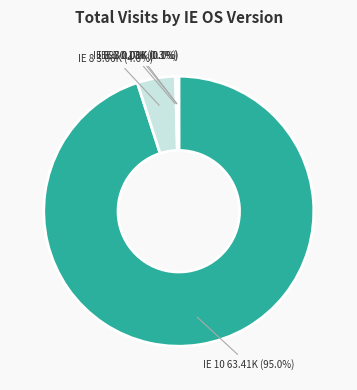

How many slices are in this pie chart?

5